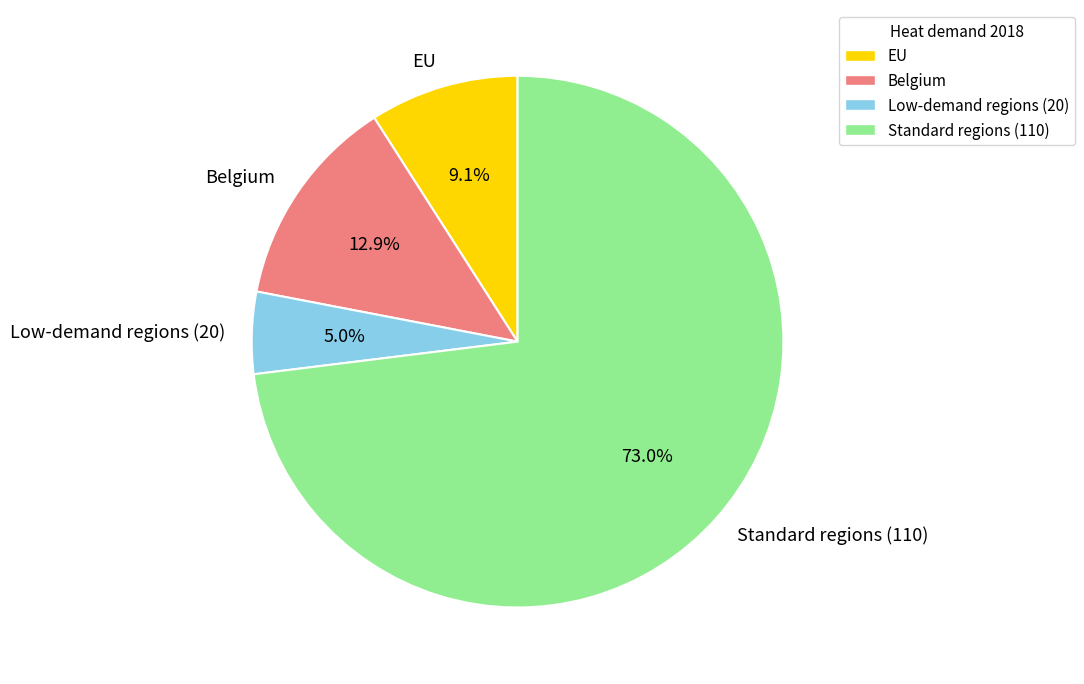

Does Standard regions (110) account for over 50% of the chart?

Yes